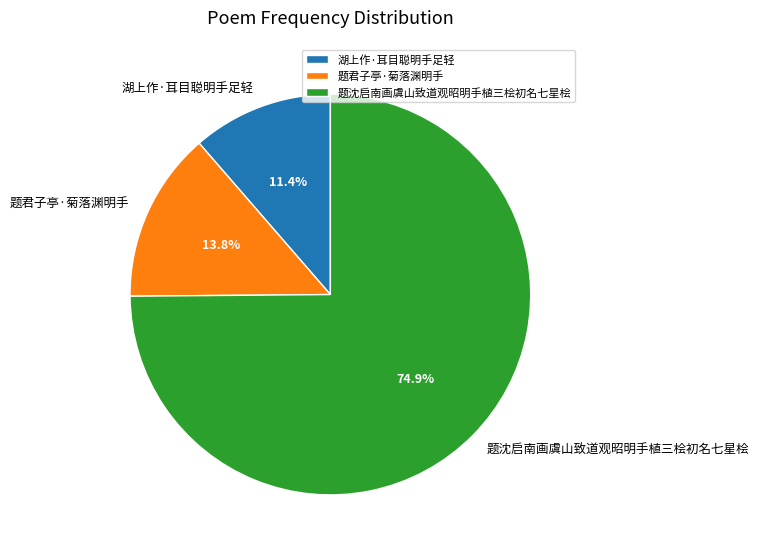

To the nearest percent, what portion does 湖上作·耳目聪明手足轻 represent?

11%